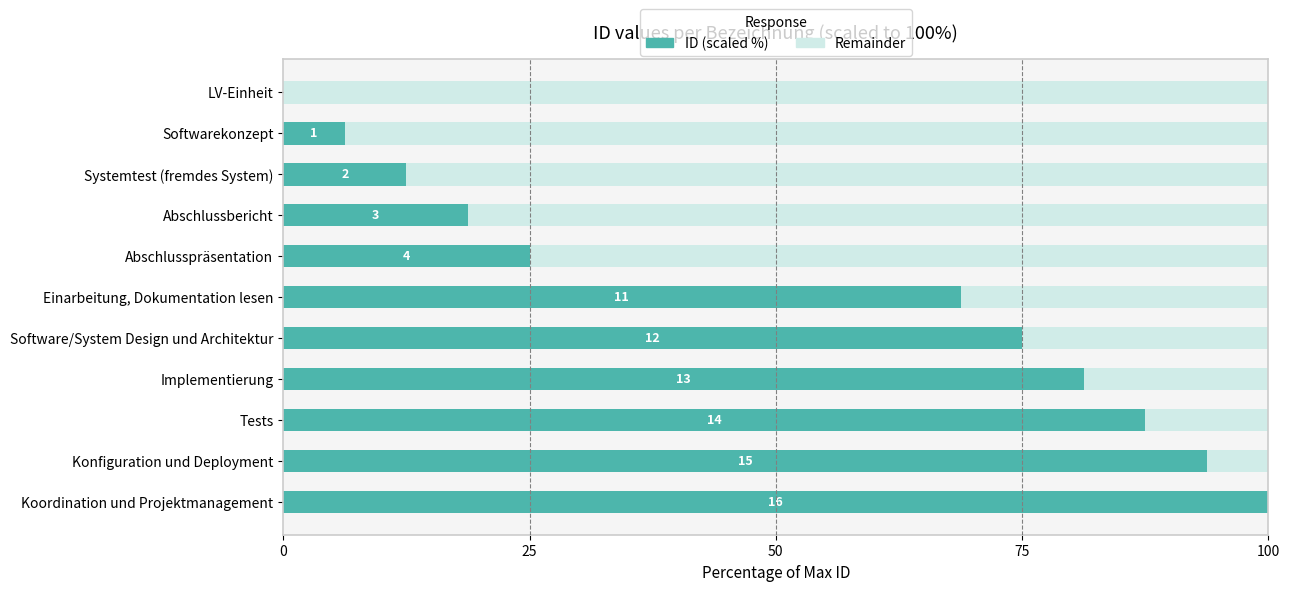

The value of ID (scaled %) at Konfiguration und Deployment is 165.8. True or false?

False